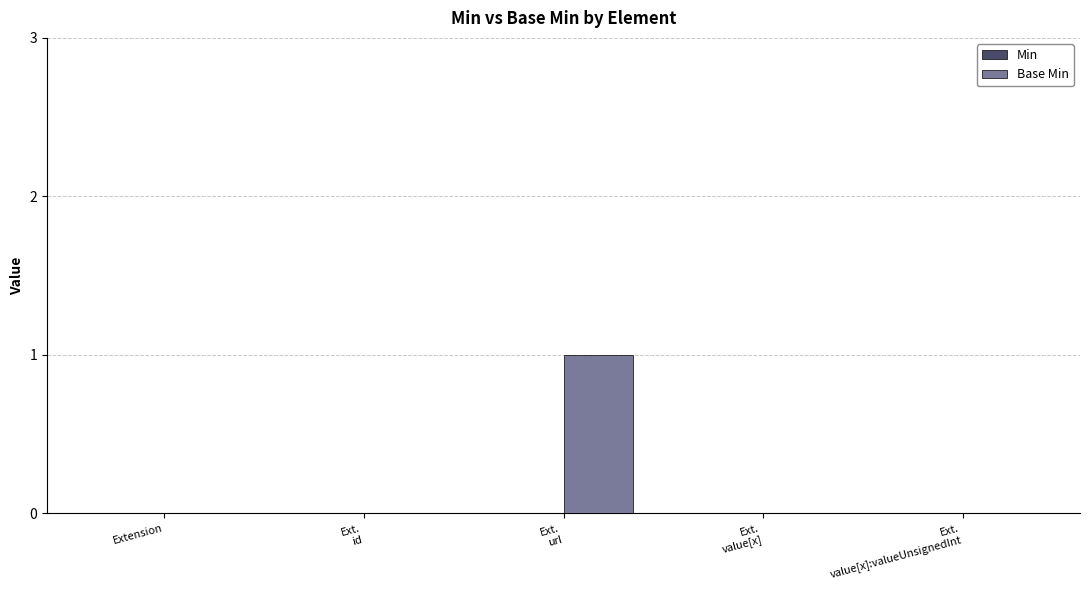

Count the number of categories in the chart.

5